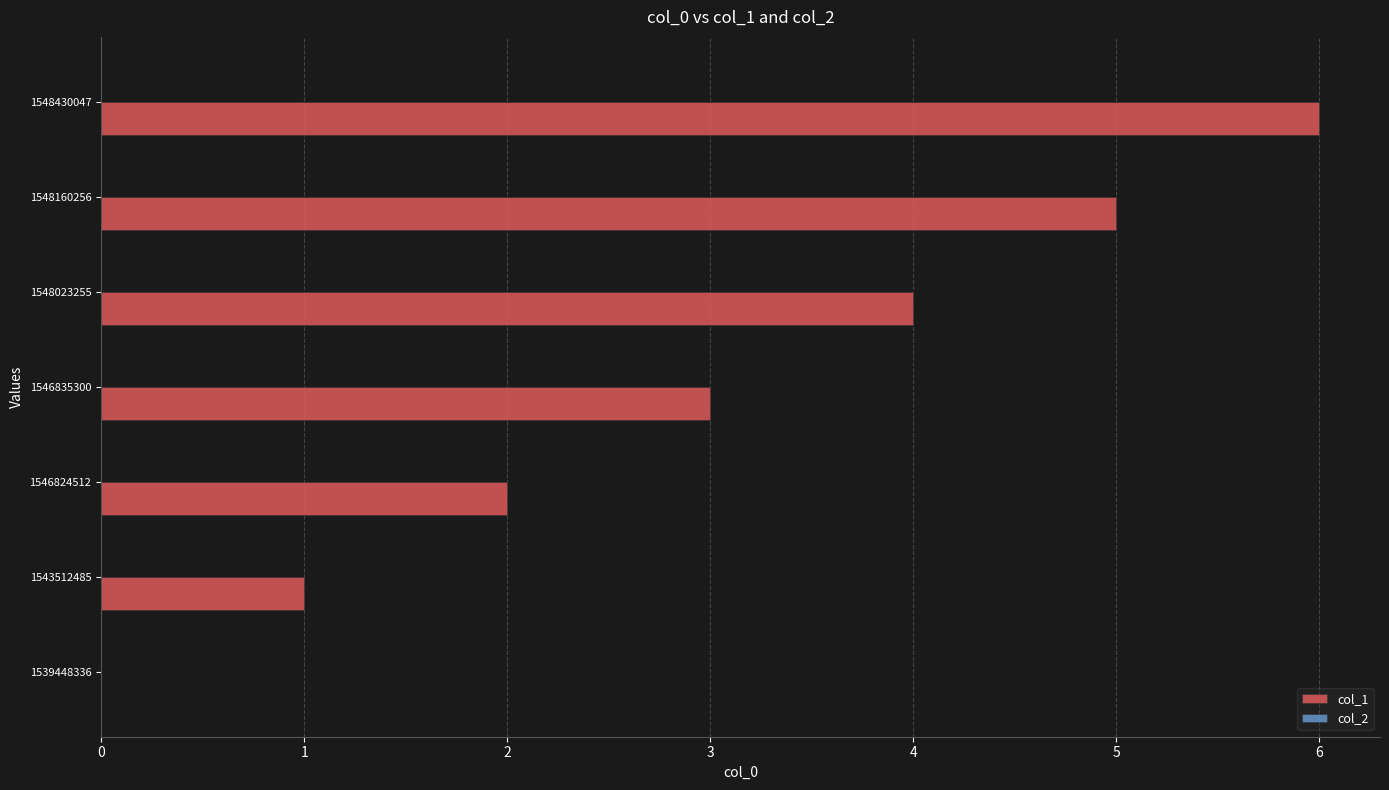

How many data points does each series have?

7